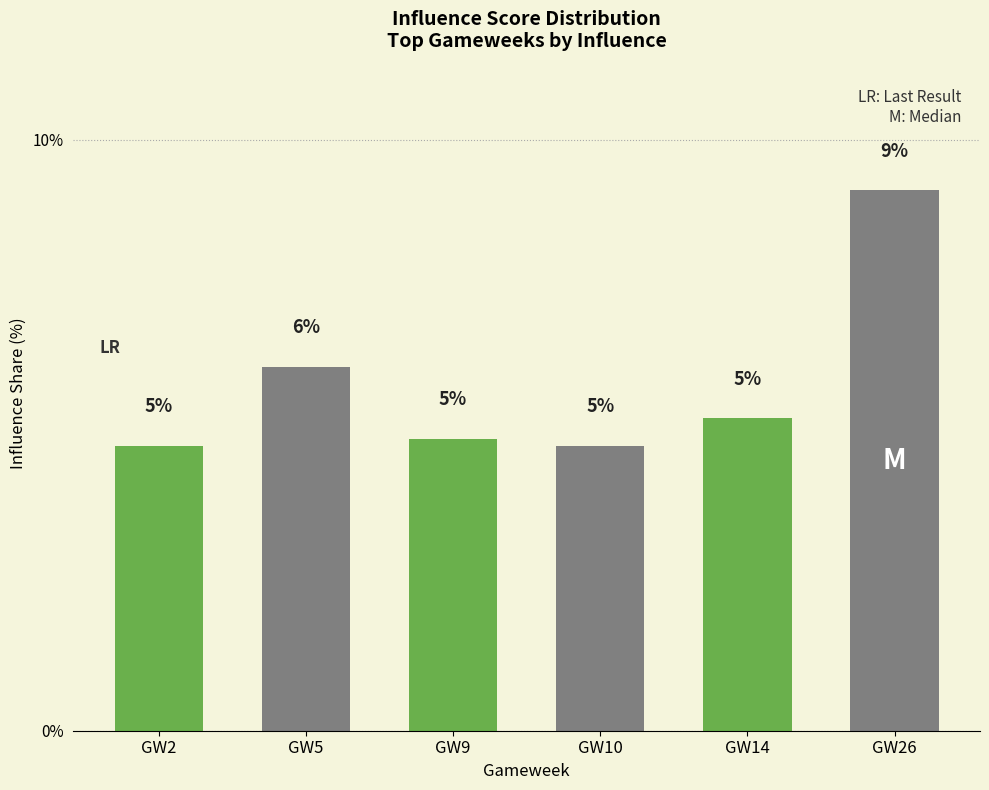

What is the value of the 1st bar from the left?

4.8